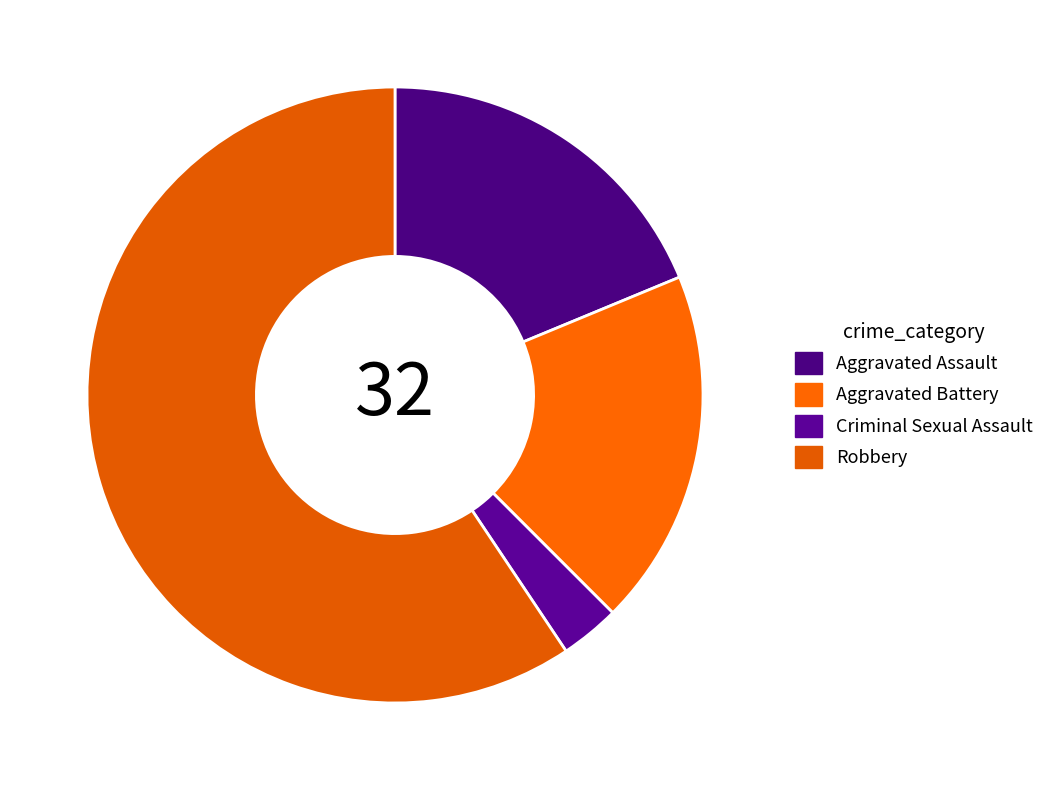

True or false: Criminal Sexual Assault accounts for 9% of the total.

False